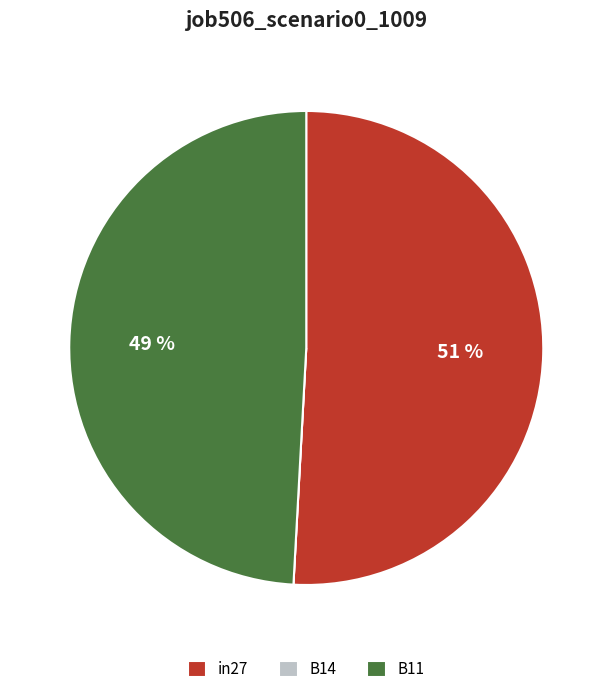

What is the largest slice in the pie chart?

in27